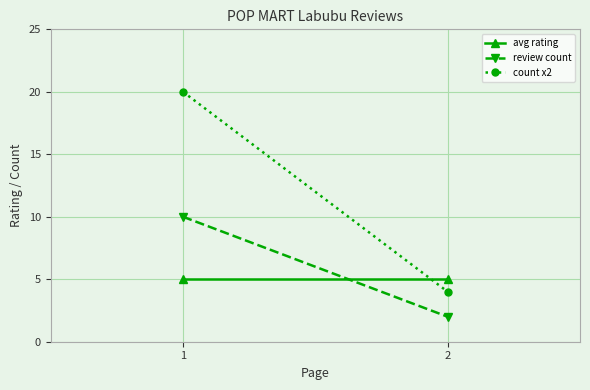

Which series has the largest total across all categories?

count x2